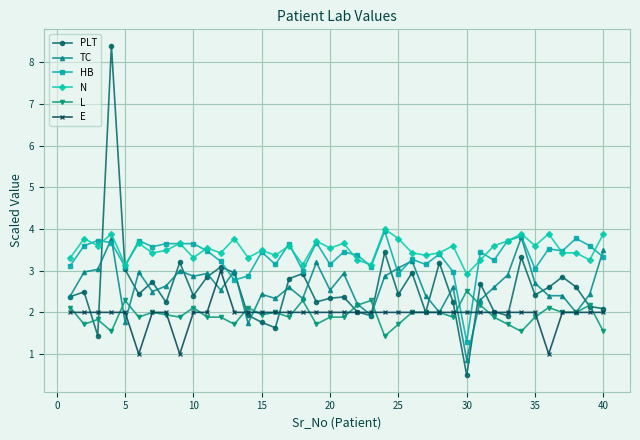

True or false: N and L cross at least once.

False